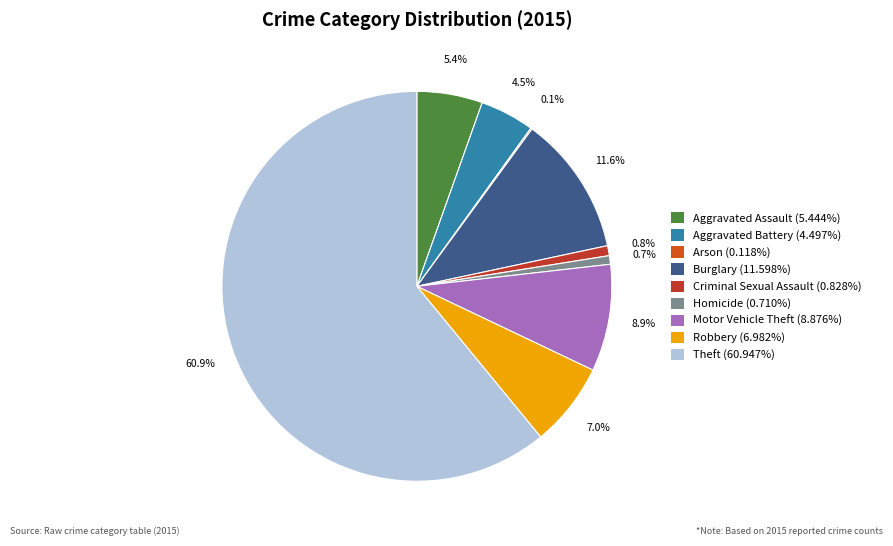

How many slices are in this pie chart?

9